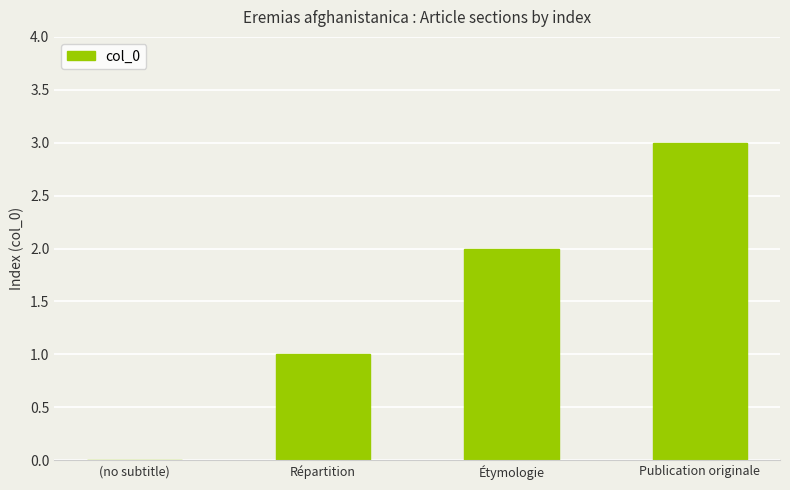

What is the change in value from (no subtitle) to Répartition?

+1